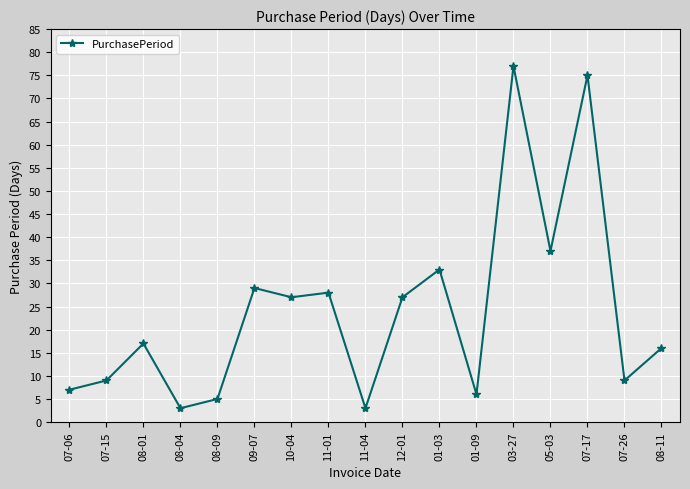

What is the label of the 3rd point from the left?

08-01